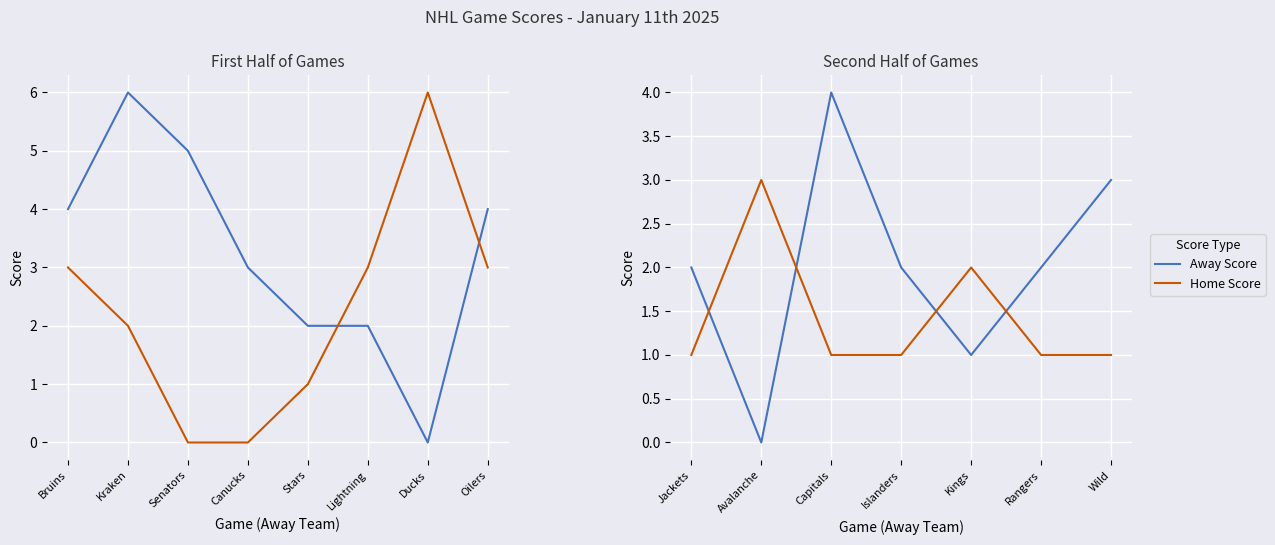

How many times do Home Score and Away Score cross each other?

4